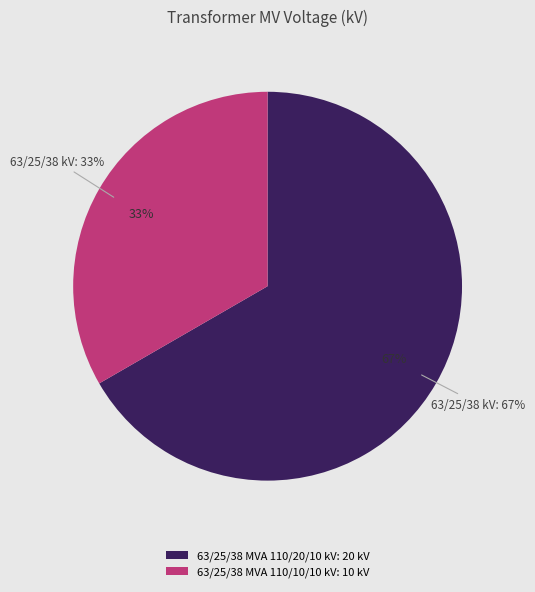

To the nearest percent, what is the average slice percentage?

50%